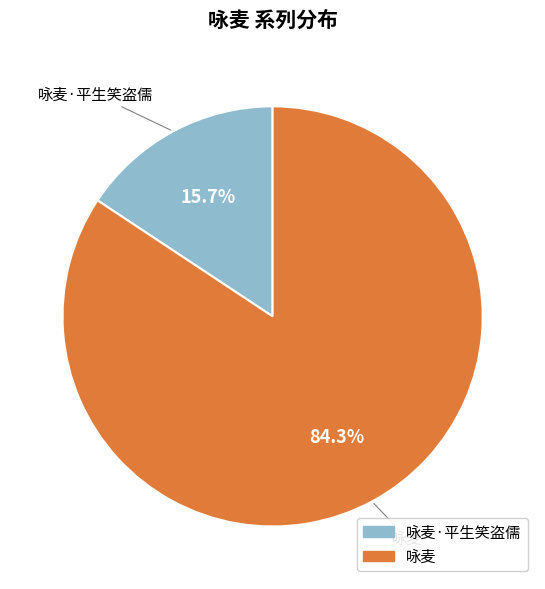

Which slice is the smallest?

咏麦·平生笑盗儒